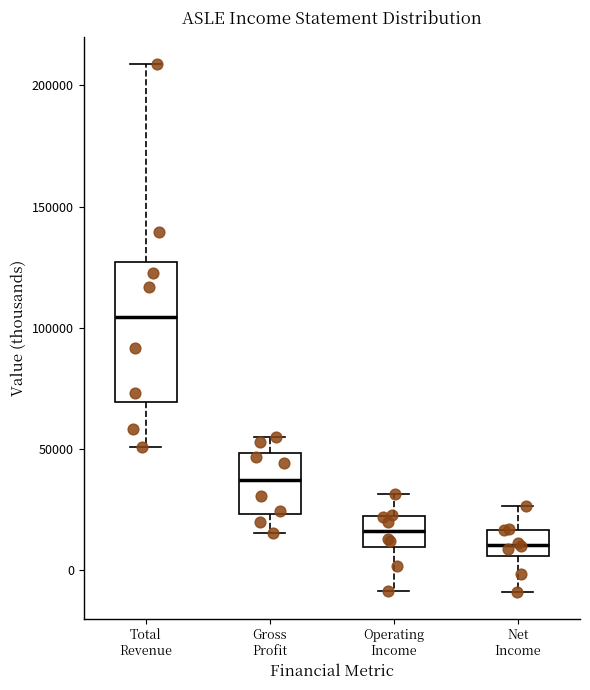

Which box is the tallest, from its lower edge to its upper edge?

Total Revenue